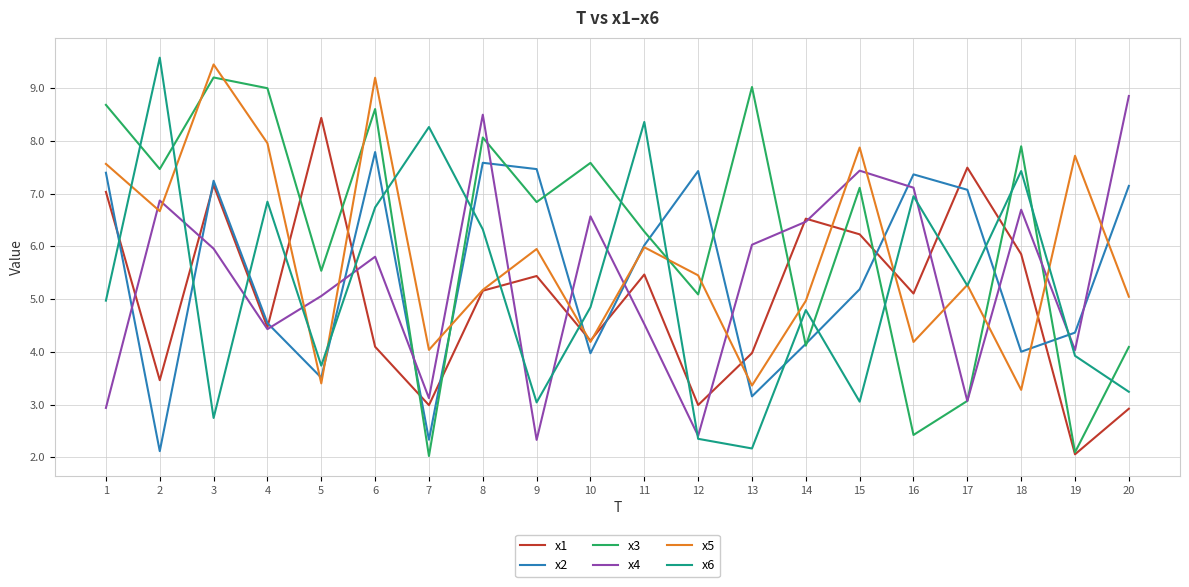

Between 5 and 17, which series saw the biggest shift?

x2